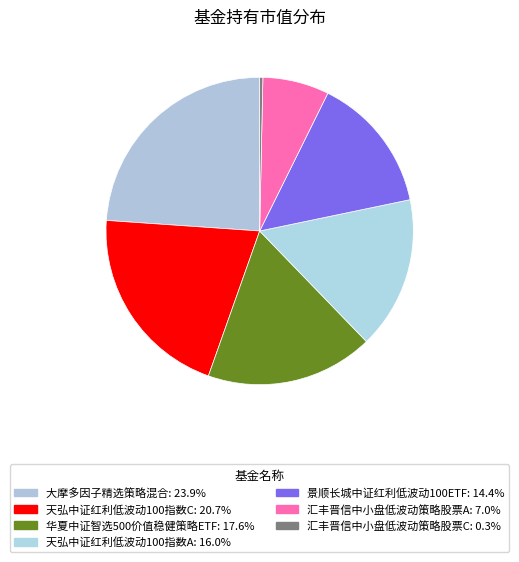

How many segments does this pie chart have?

7